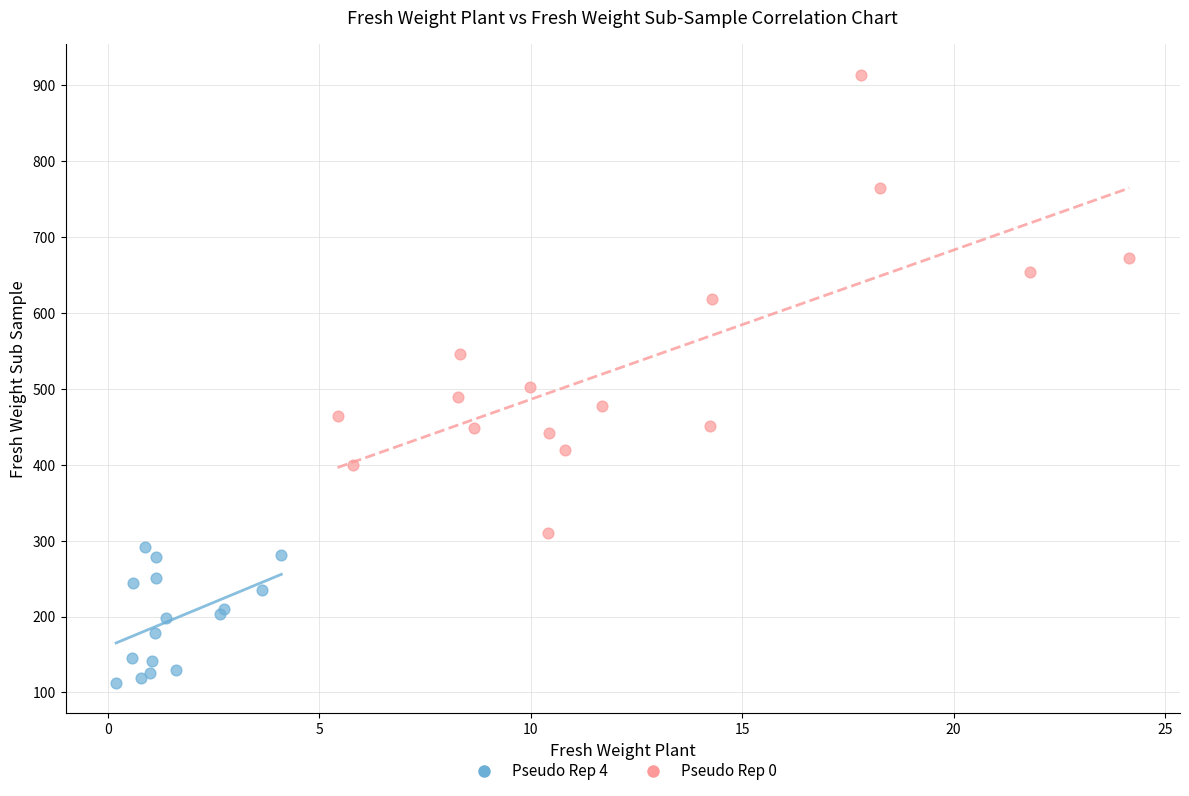

Which series reaches the minimum Y coordinate?

Pseudo Rep 4